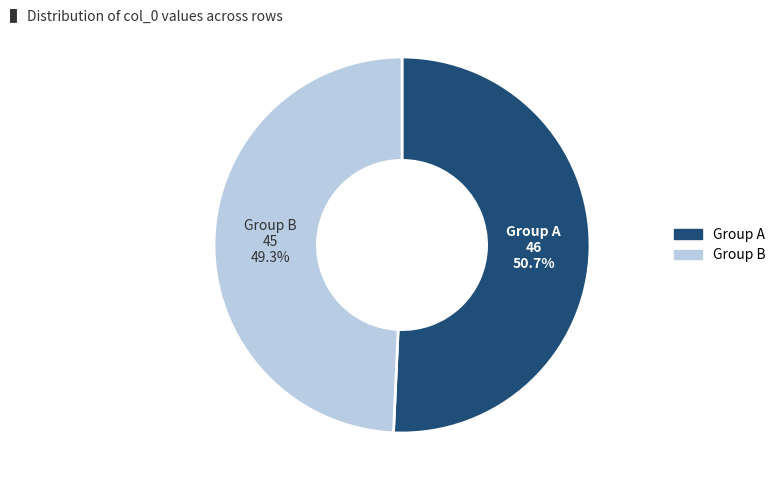

How many slices are in this pie chart?

2